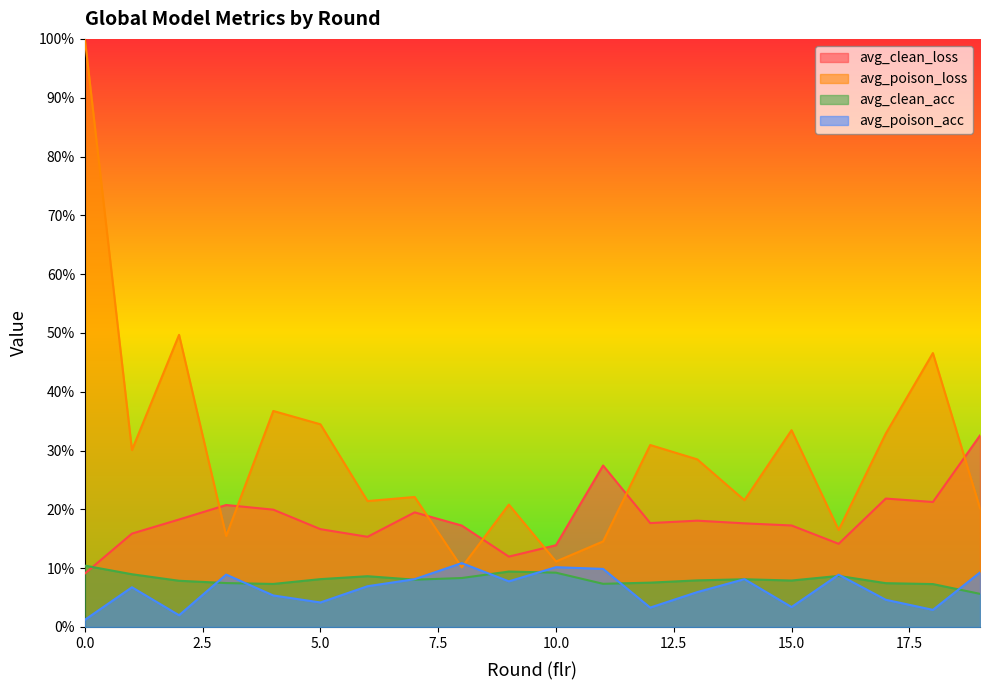

Between 19 and 7, which is larger?

19